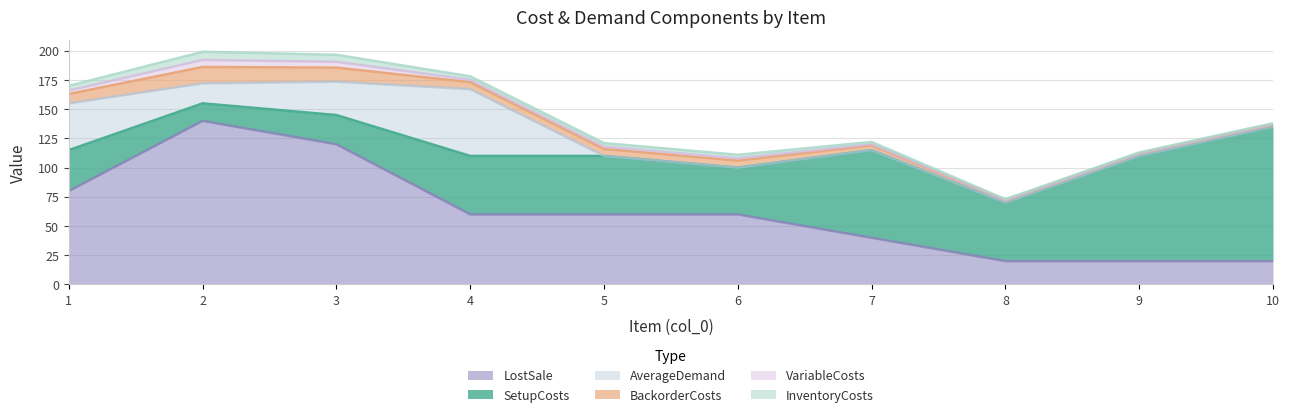

At which label does SetupCosts reach its peak?

10